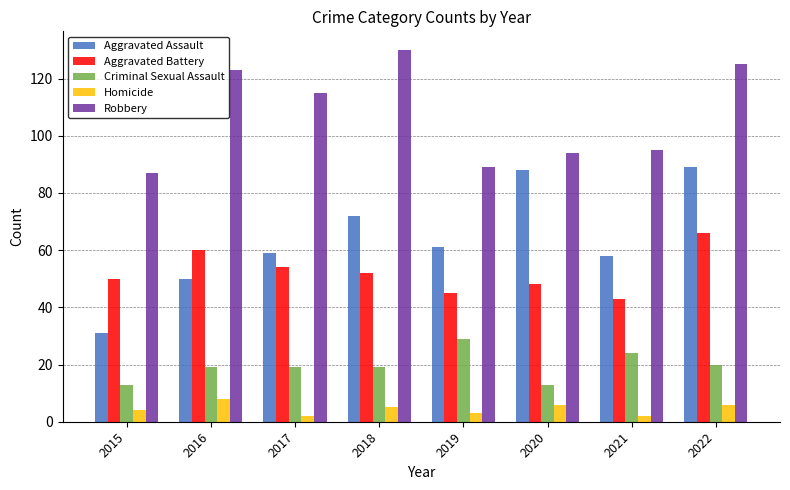

At 2021, list the series in order from largest to smallest.

Robbery, Aggravated Assault, Aggravated Battery, Criminal Sexual Assault, Homicide